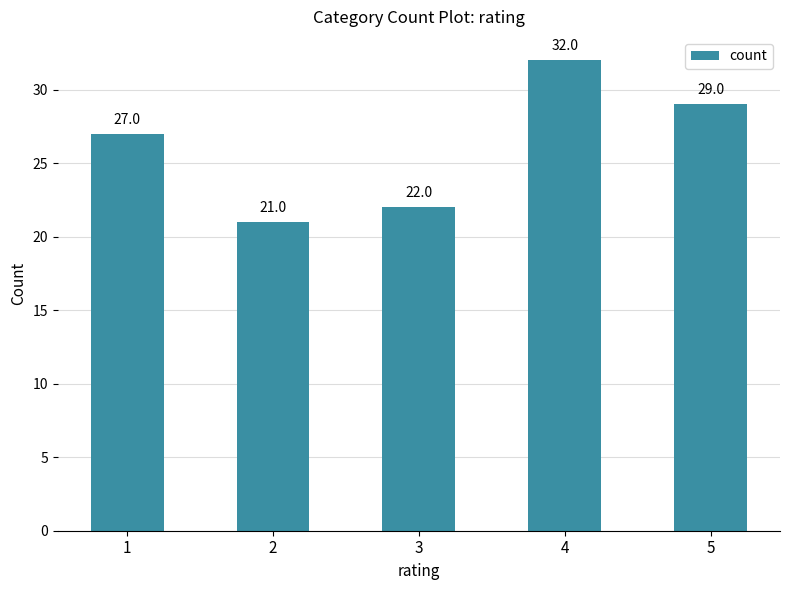

Does the chart contain any negative values?

No